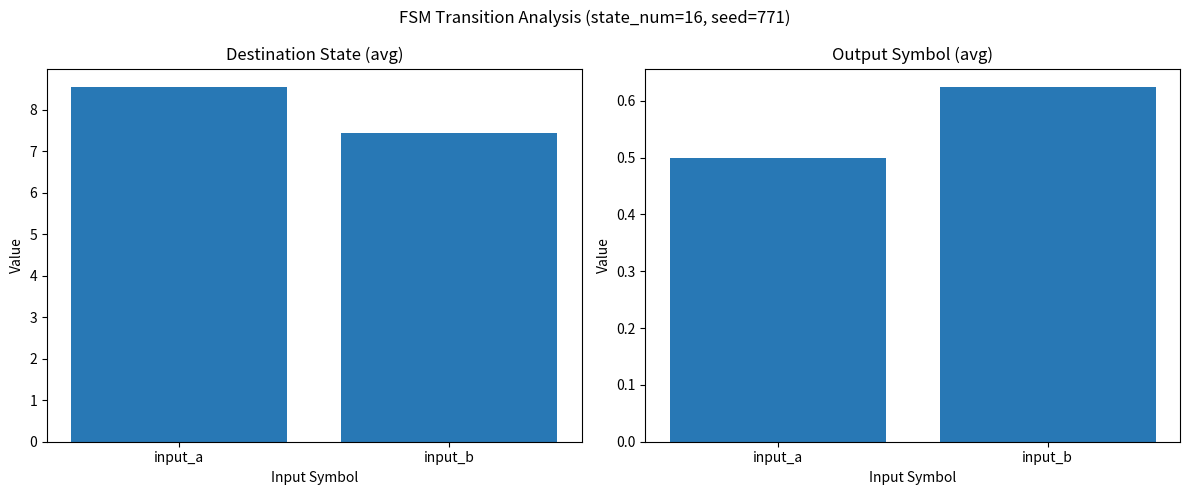

How many bars are there in total?

4